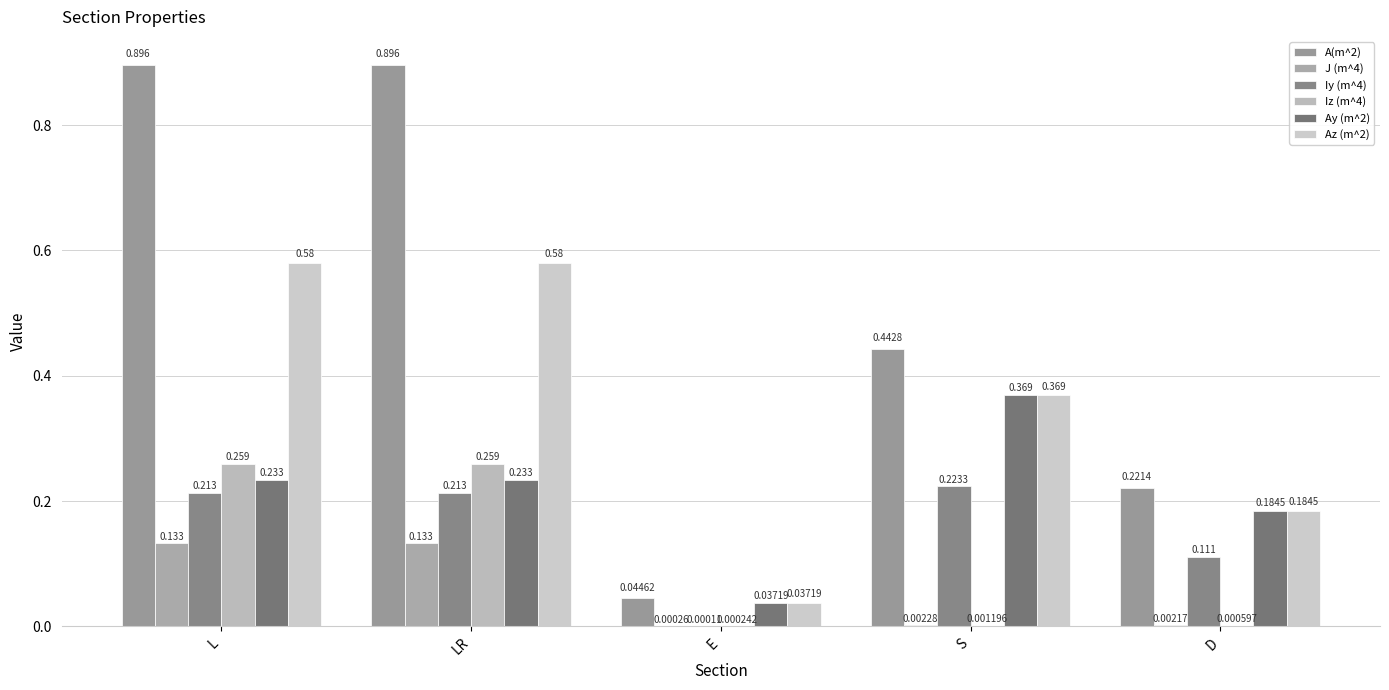

What is the label of the 4th bar from the left?

S